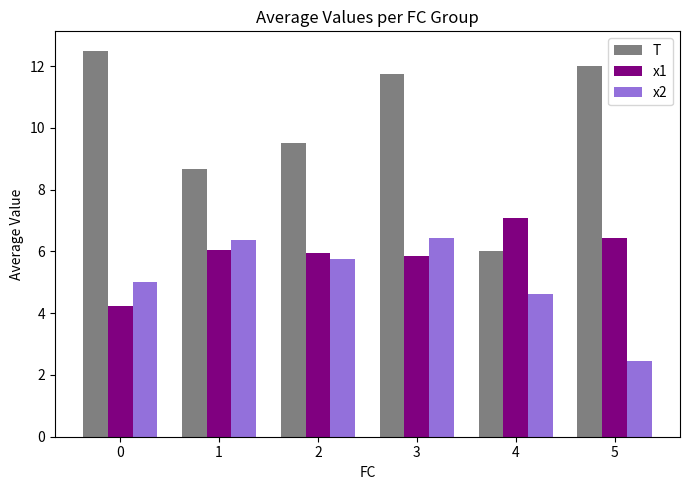

What is the sum of the x1 values at 2 and 1?

12.0